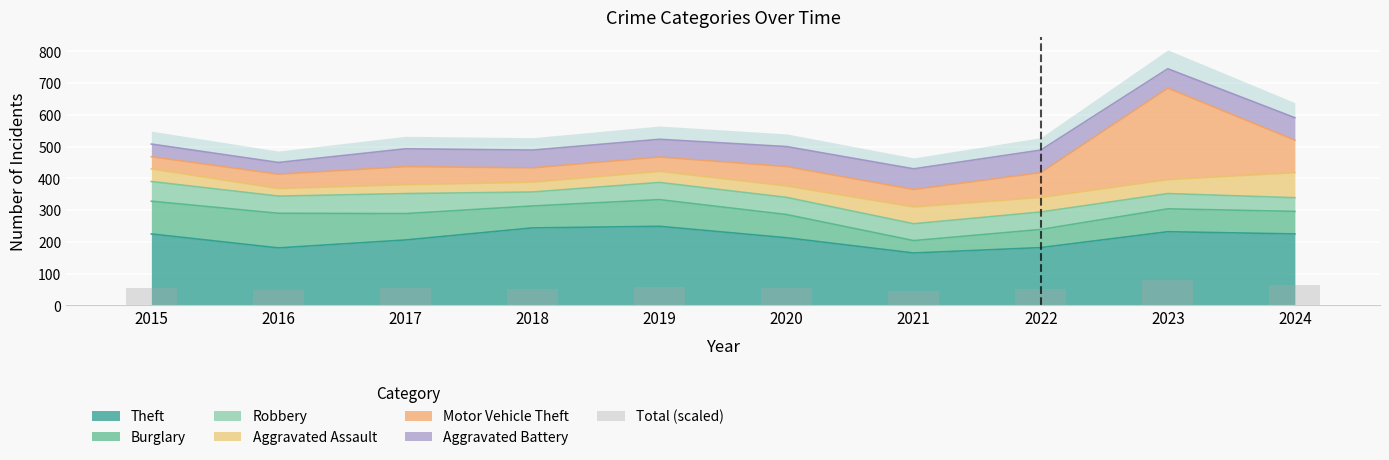

At which label does the data first exceed 53?

2015